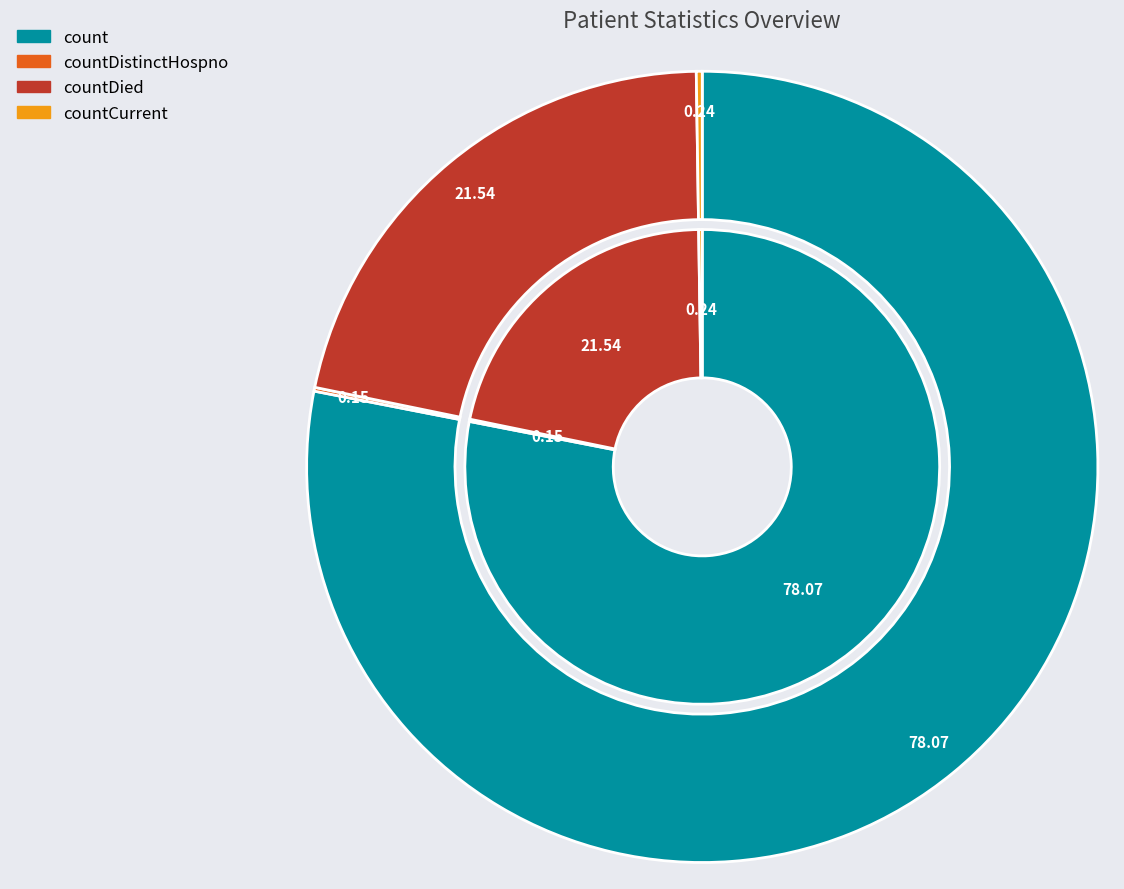

Does count represent more than half of the total?

Yes